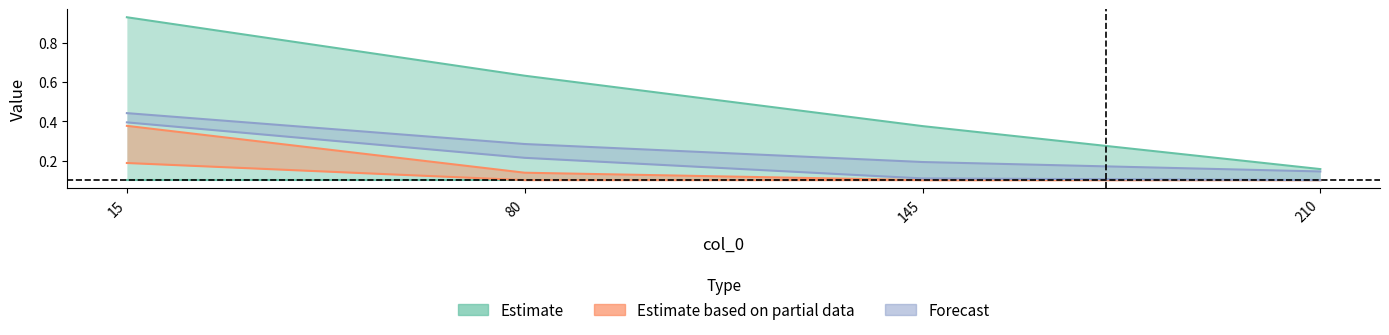

What is the difference between the highest and lowest values at 80?

0.5